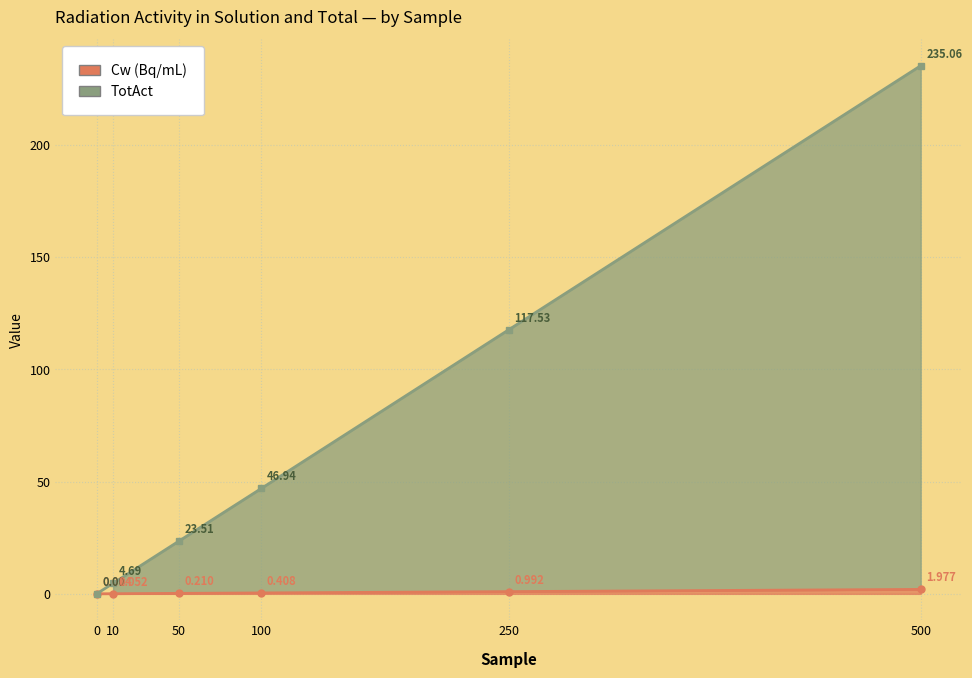

The Cw (Bq/mL) series shows 0.2 at 50. True or false?

True